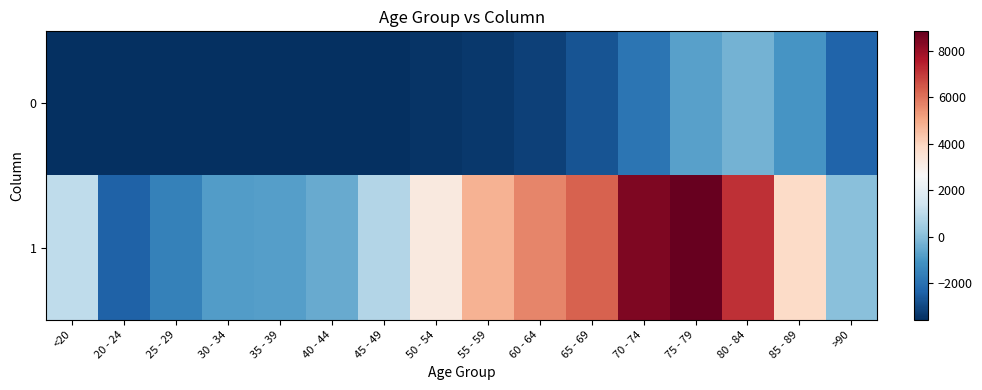

At which category is the sum across all series the highest?

75 - 79